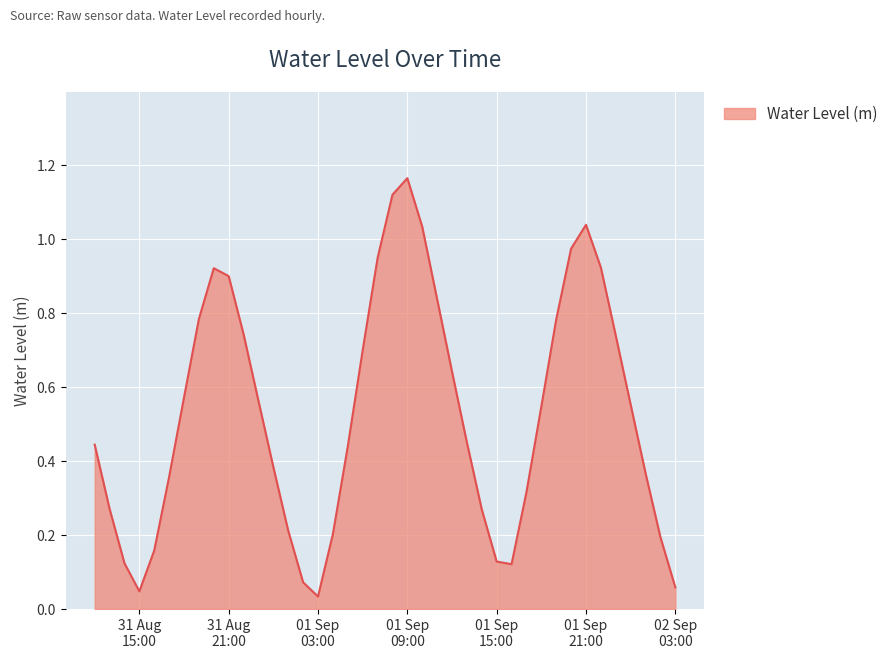

Does the chart have visible grid lines?

Yes